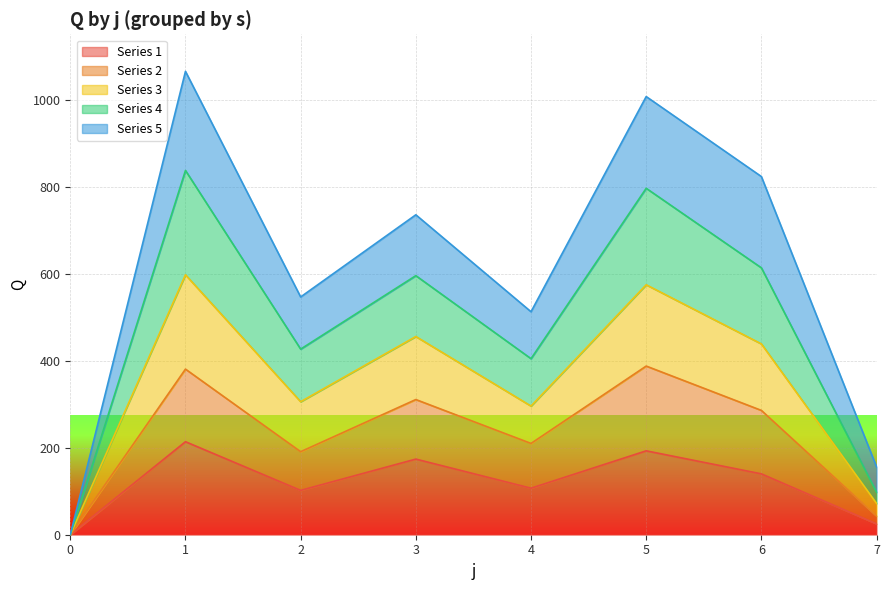

What is the value of the Series 2 point at the 7th from the left?

286